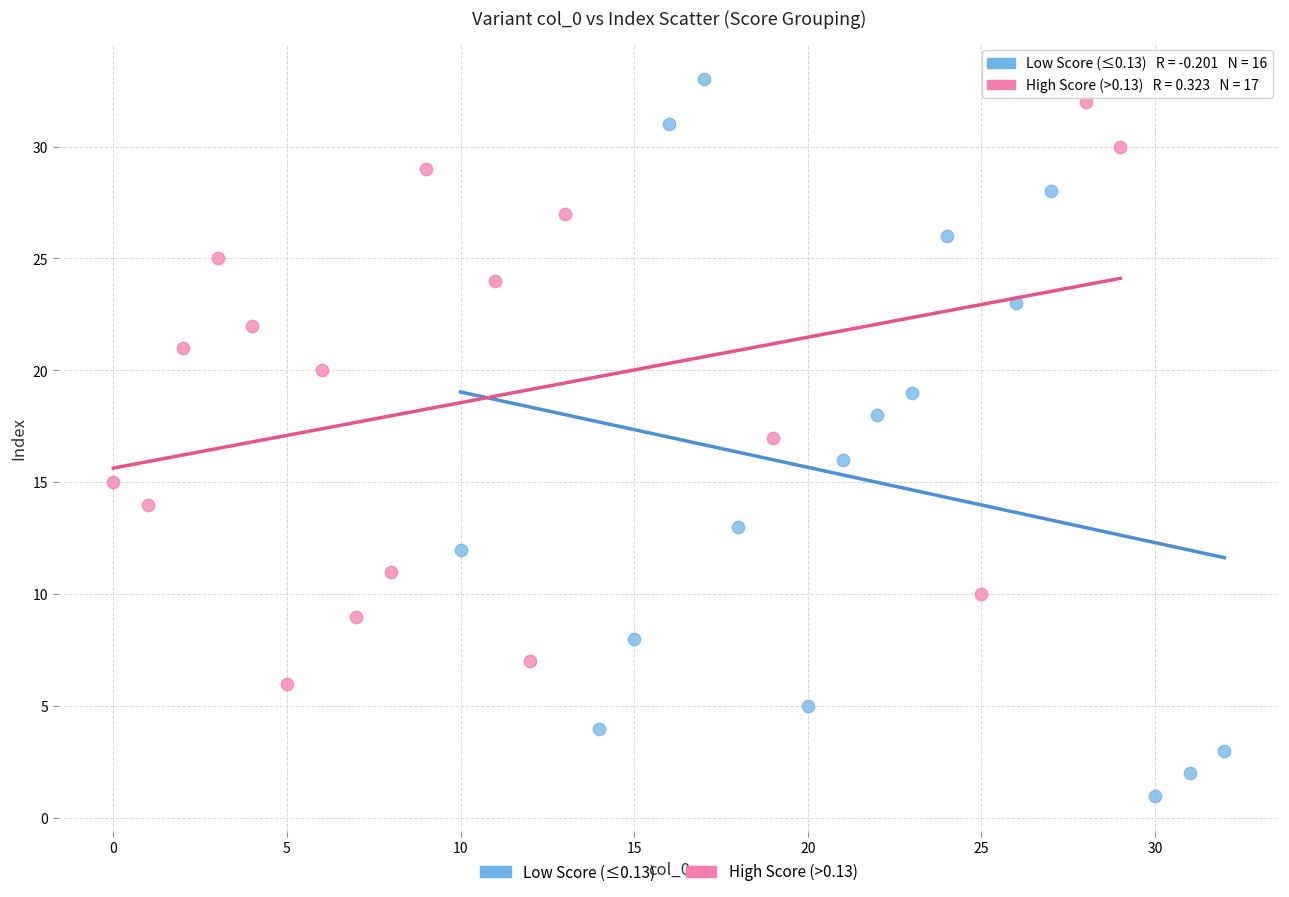

What are all the series names shown in the legend?

Low Score (≤0.13), High Score (>0.13)